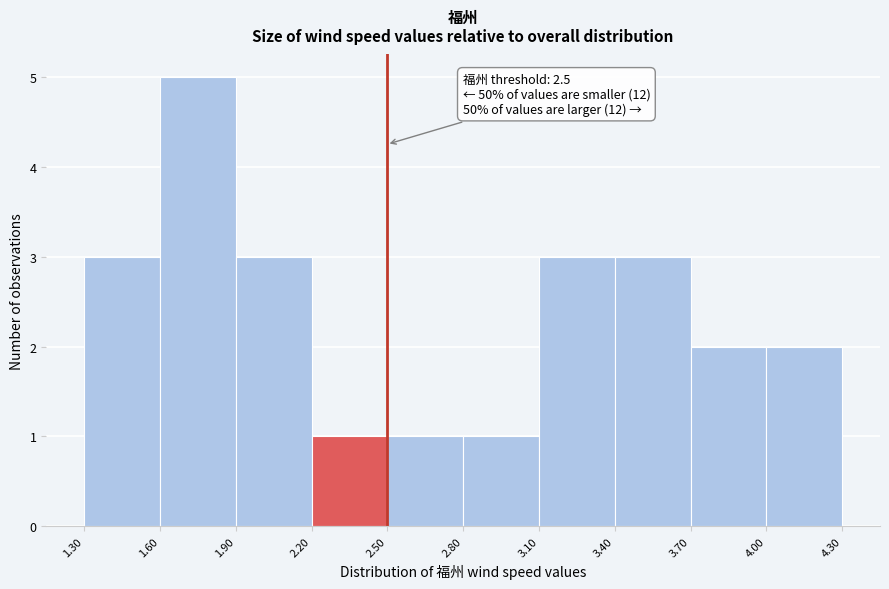

Which range on the x-axis has the tallest bar?

1.60 to 1.90